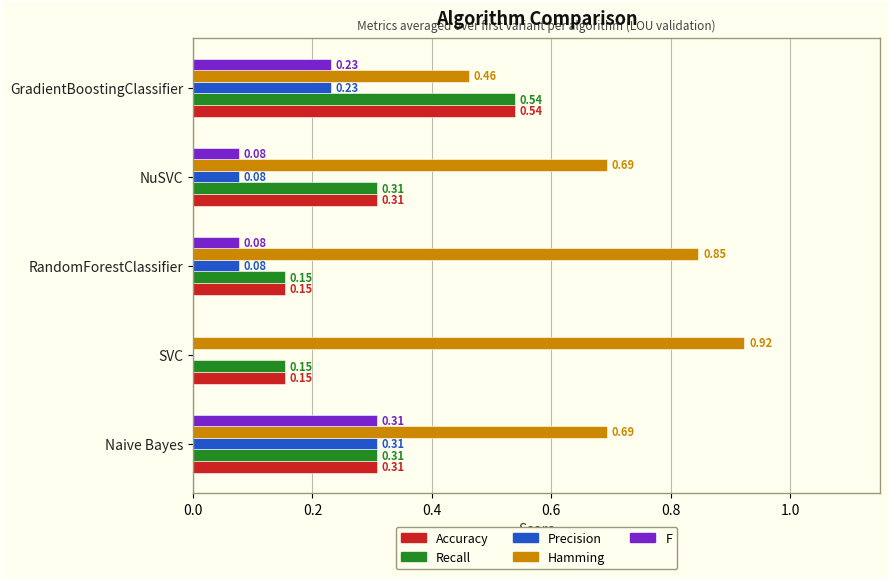

Which series has the largest total across all categories?

Hamming